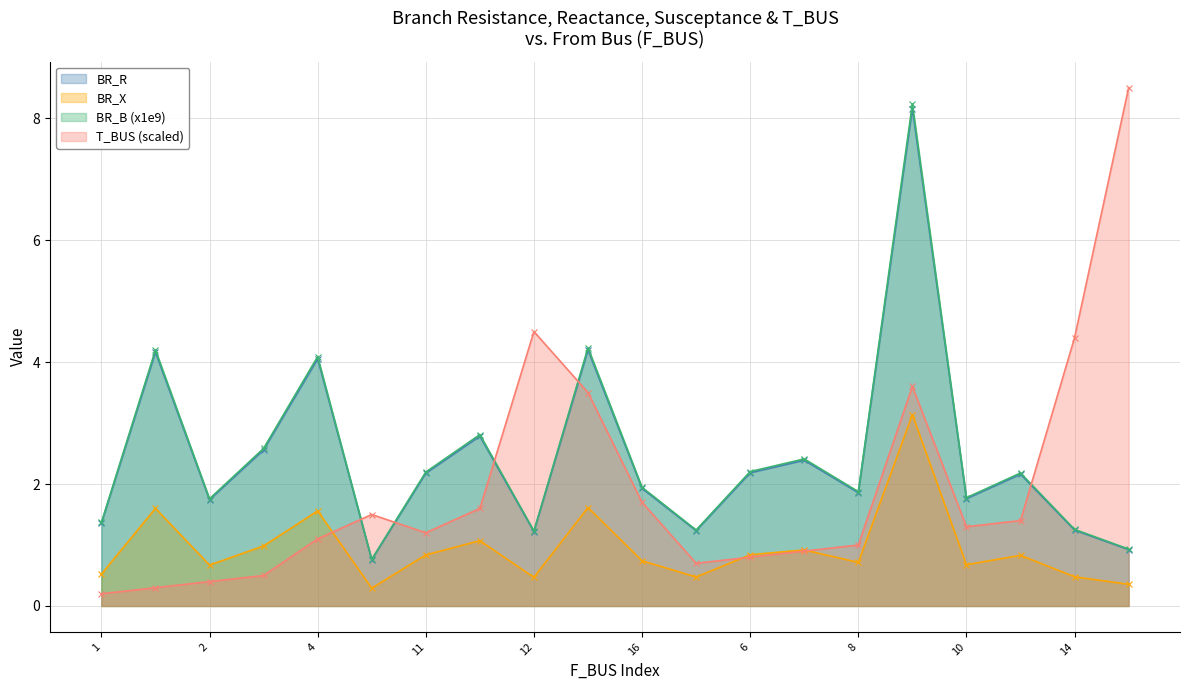

True or false: BR_B (x1e9) and T_BUS (scaled) intersect in this chart.

True